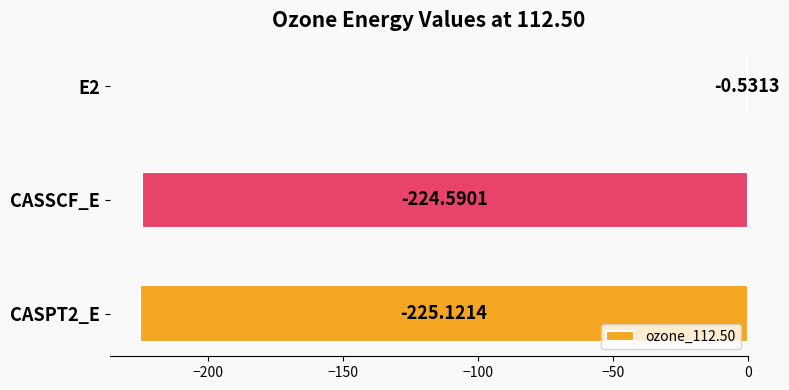

Which has a higher value, CASSCF_E or E2?

E2